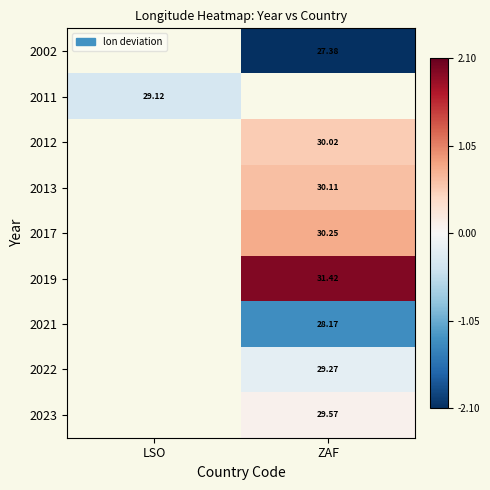

Which has a higher value, ZAF or LSO?

LSO